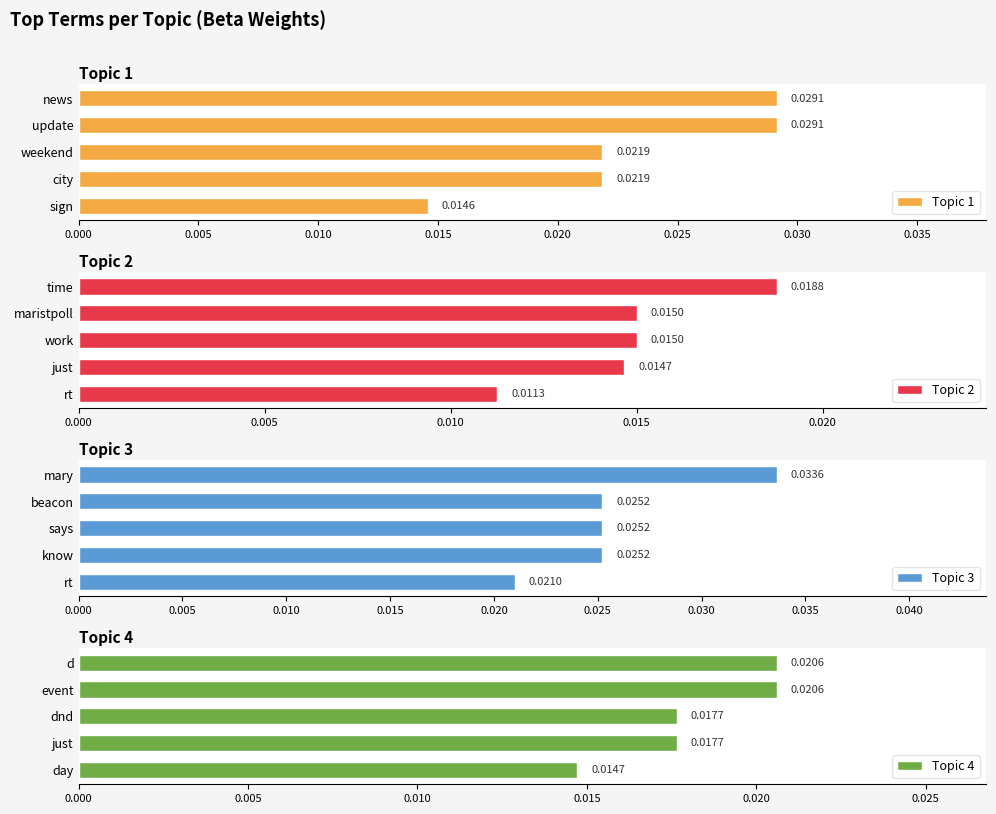

At which label does Topic 1 reach its minimum?

sign